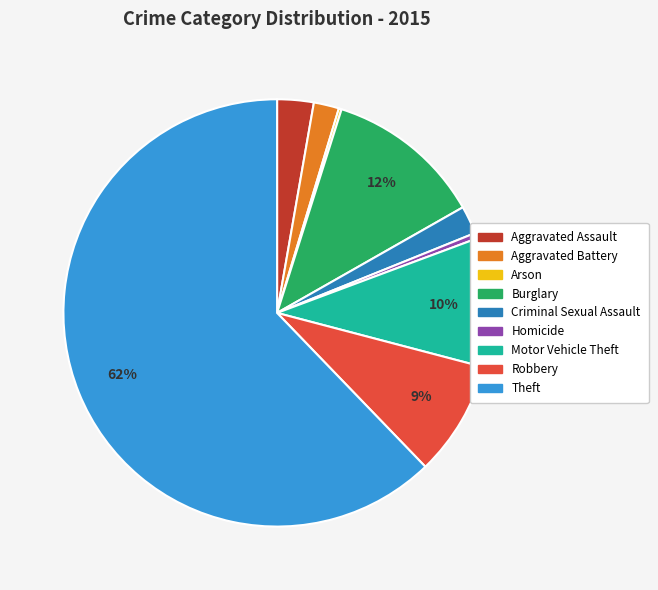

The Aggravated Battery slice represents 2% of the pie. True or false?

True